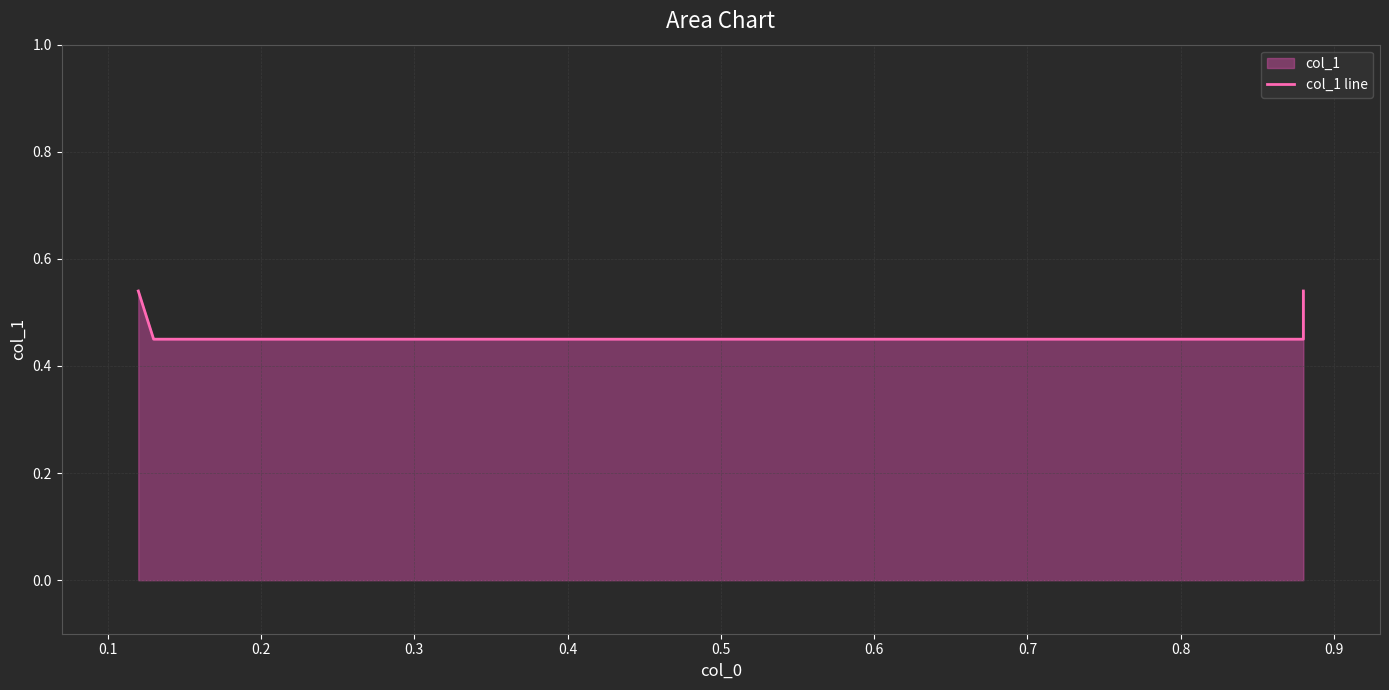

Is it true that the value at 0.1 is 0.5?

True